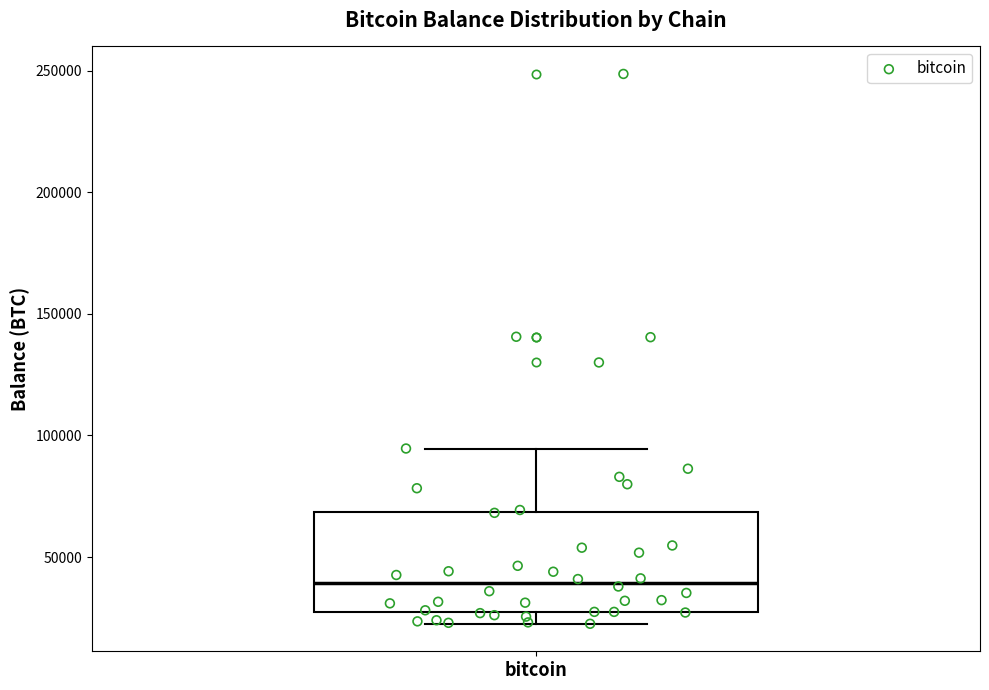

Read this box plot against the y-axis: the position of the median line, the range covered by the box, and the ends of both whiskers. The values are not printed on the chart, so give them approximately, as read against the axis.

median 40000, box 25000 to 70000, whiskers 25000 (just below the box's lower edge) to 95000